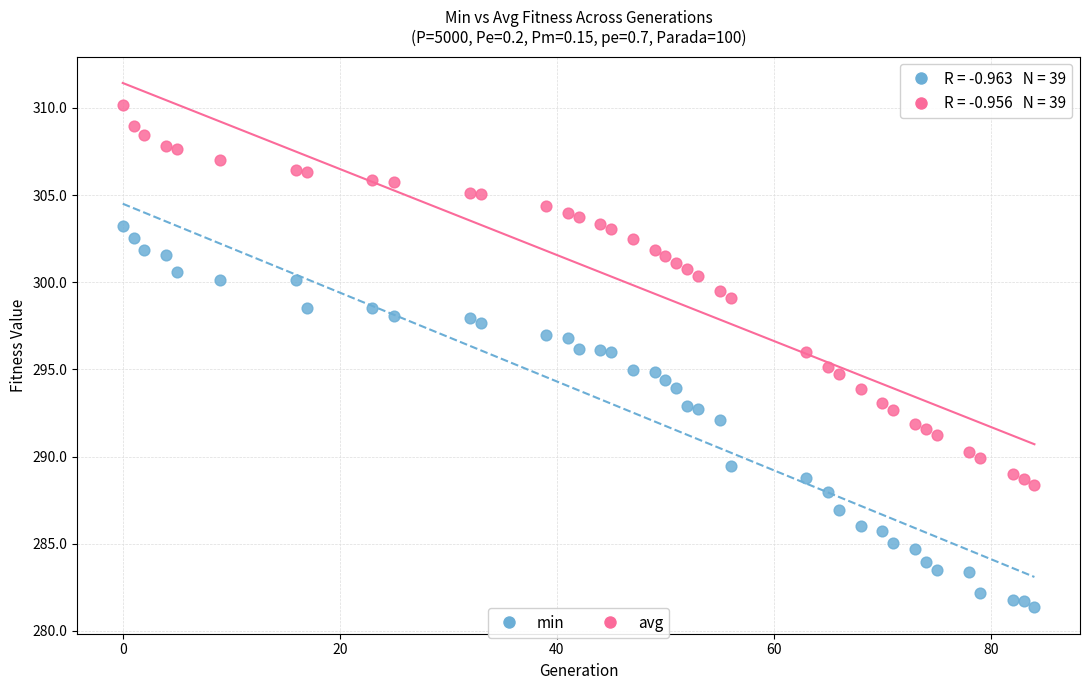

Which series contains the lowest Y value?

min